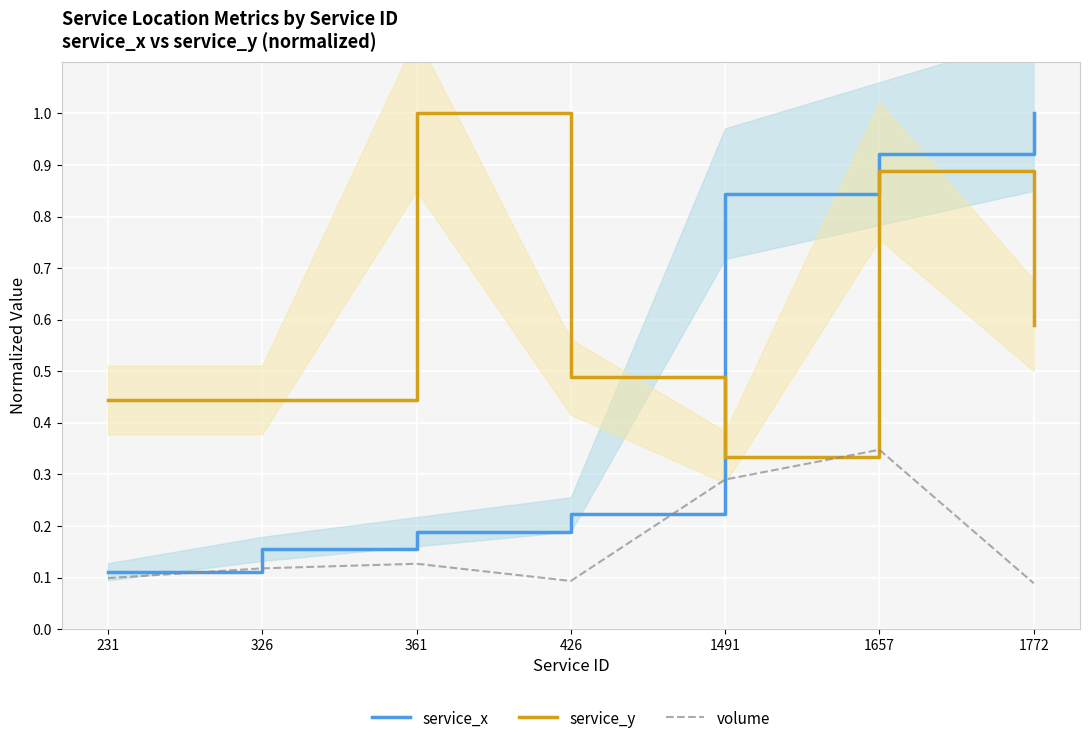

What is the total value across all series at 426?

0.8